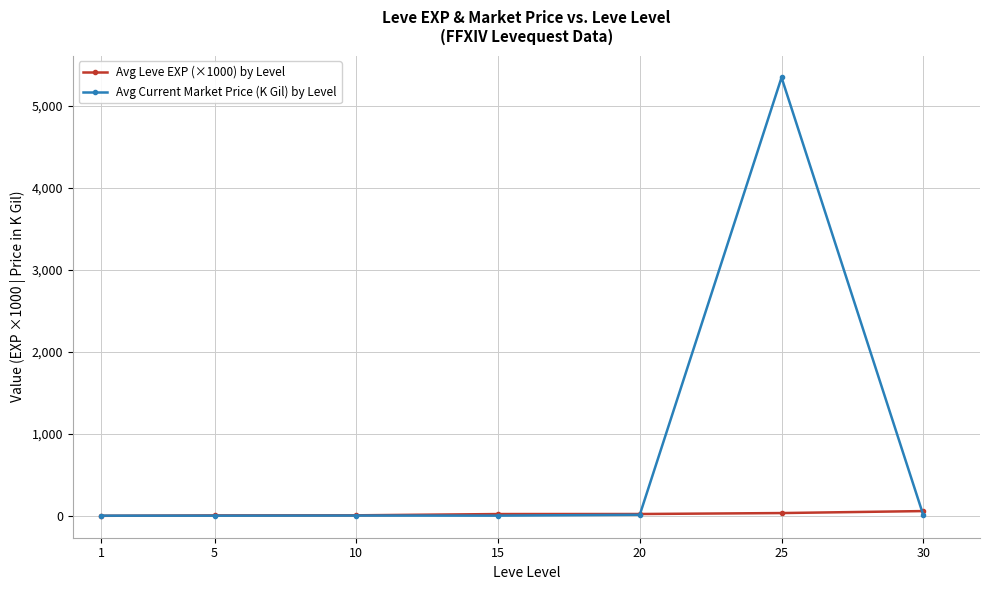

Rank the series at 30 from lowest to highest value.

Avg Current Market Price (K Gil) by Level, Avg Leve EXP (×1000) by Level